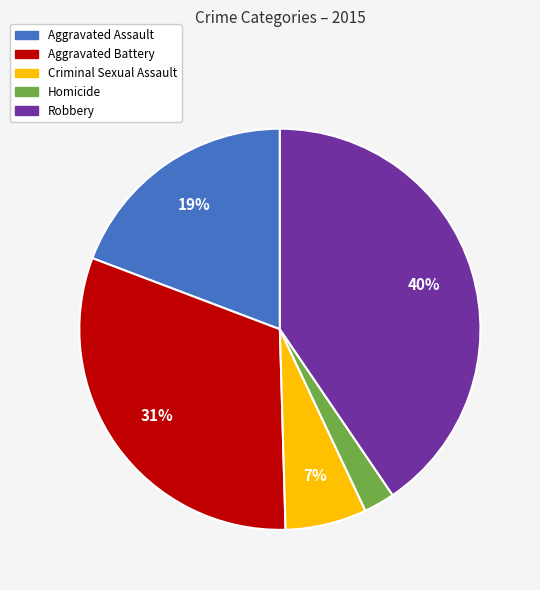

Rank the categories by value from highest to lowest.

Robbery, Aggravated Battery, Aggravated Assault, Criminal Sexual Assault, Homicide